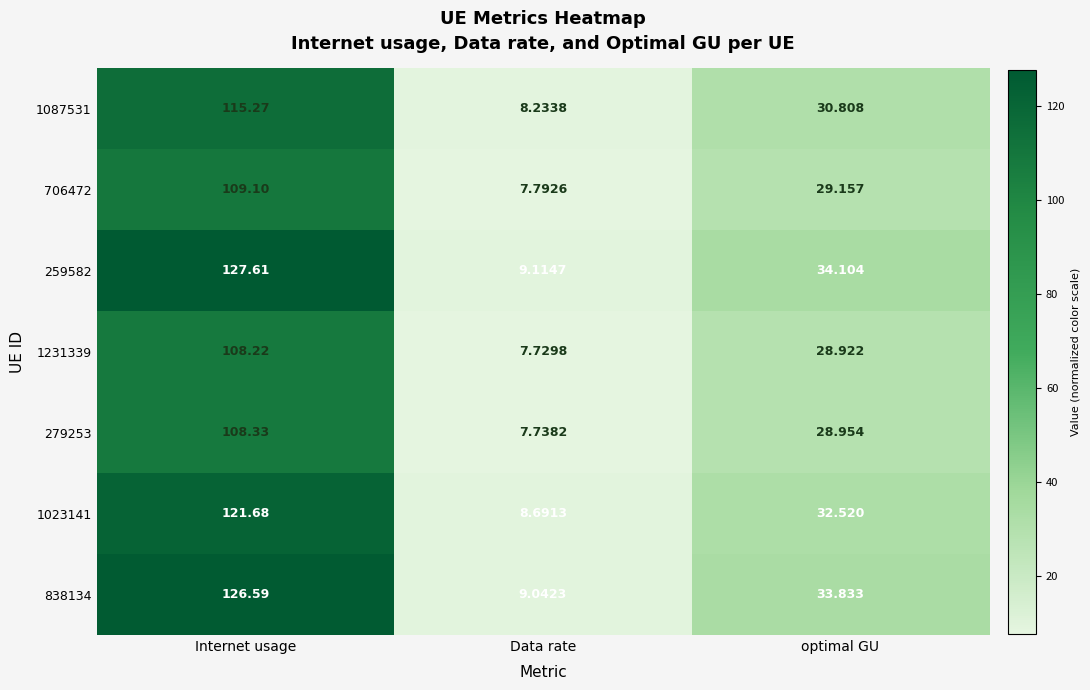

List the labels in order of 1087531 value, smallest first.

Data rate, optimal GU, Internet usage